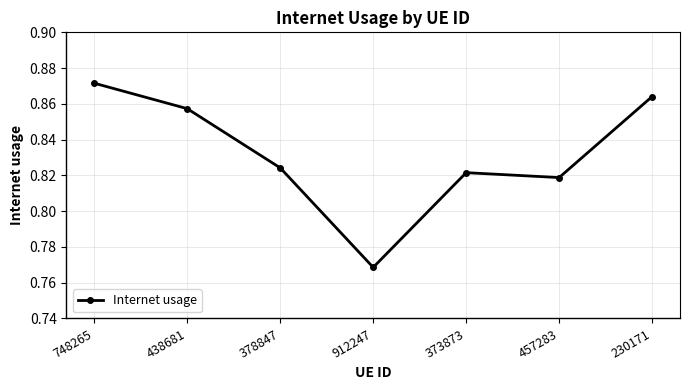

What position from the right is 438681?

6